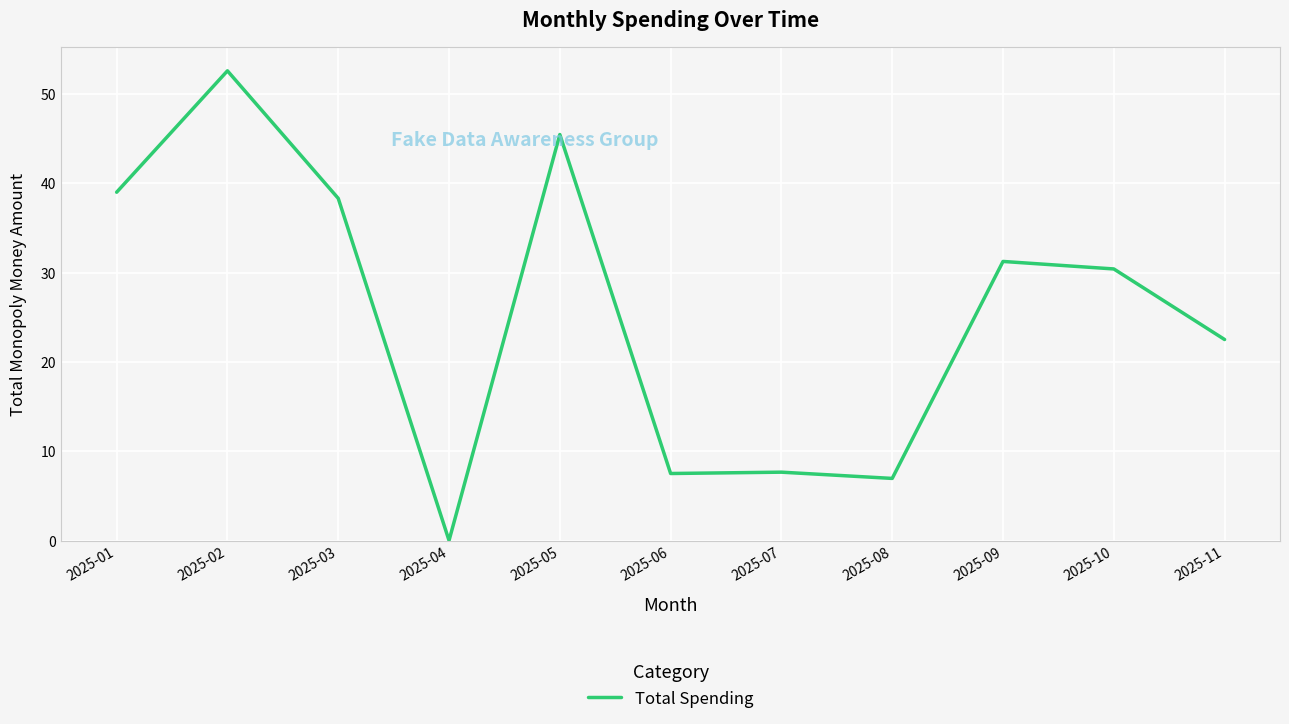

Is it true that the value at 2025-04 is 0.0?

True